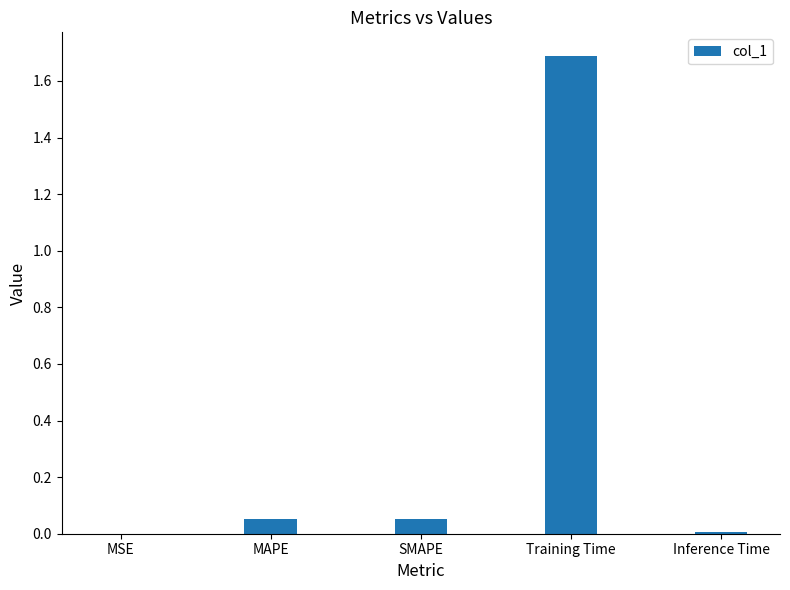

Read the value at Training Time.

1.7